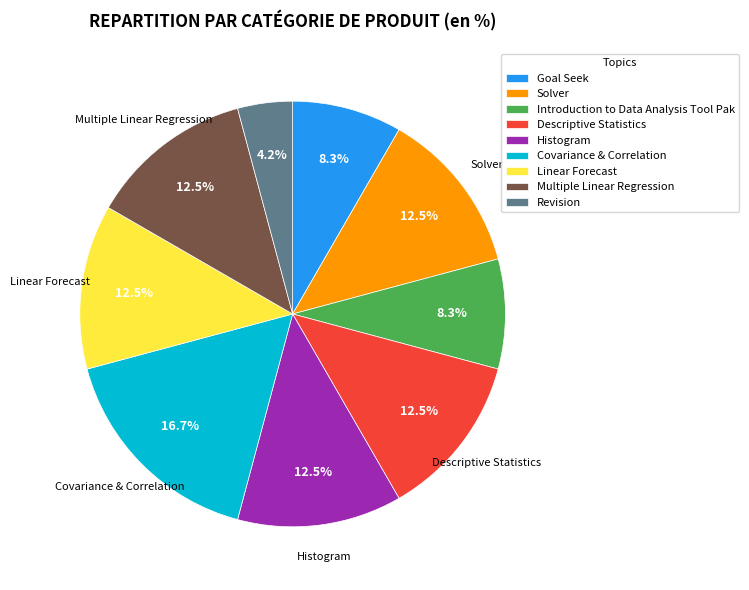

Combined, what portion of the pie is Goal Seek and Histogram?

20.8%